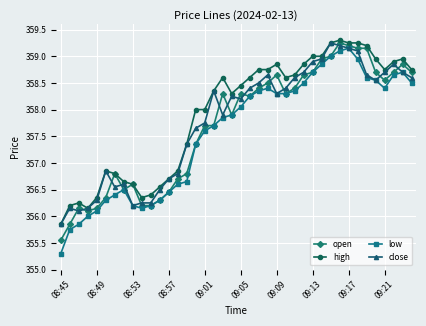

True or false: close and open cross at least once.

True